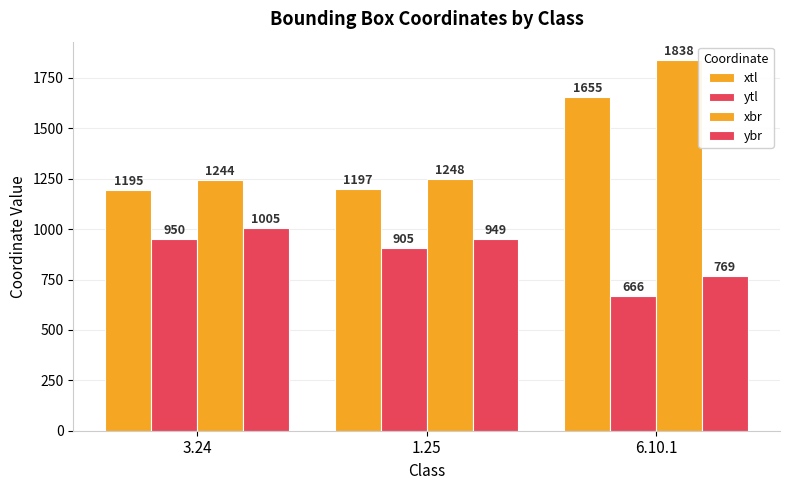

What is the smallest value displayed?

666